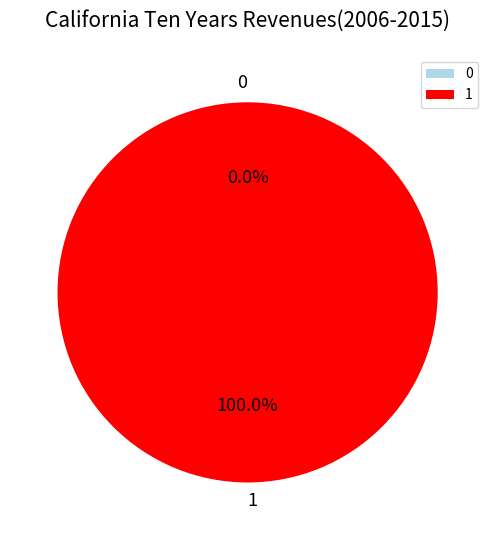

Is it true that 0 is 0% of the pie?

True